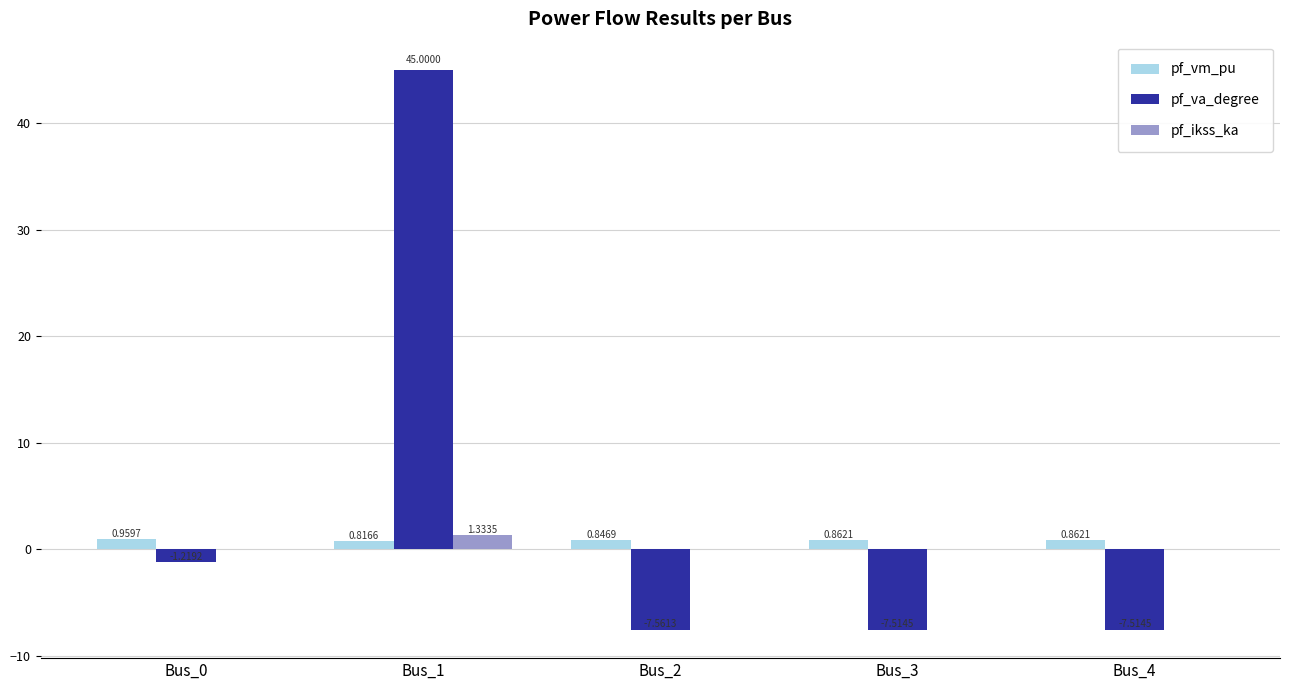

Which series changed the most between Bus_1 and Bus_3?

pf_va_degree